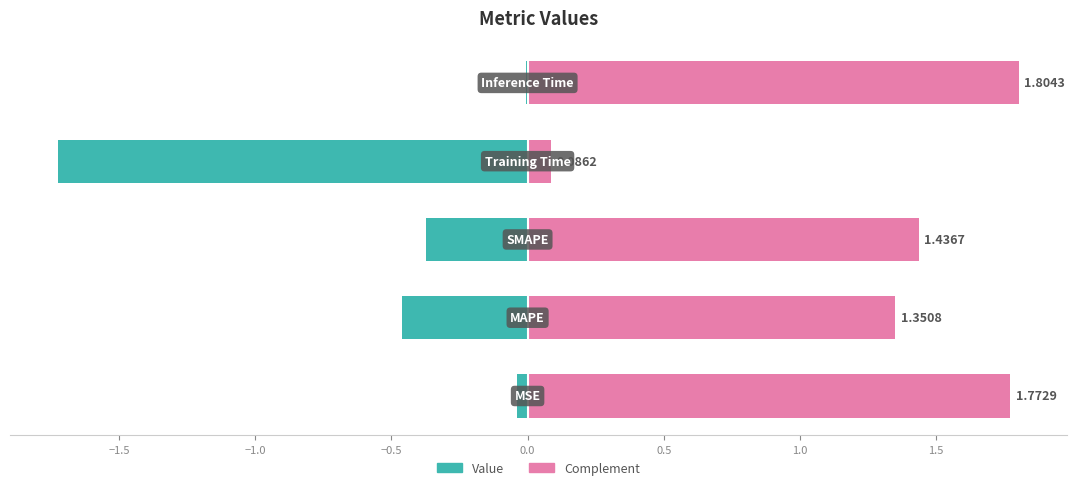

What is the sum of all col_1 (left) values?

-2.6